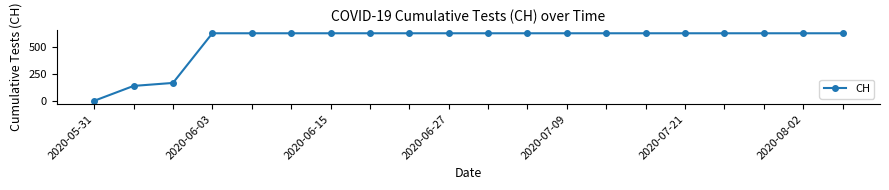

What is the average value?

552